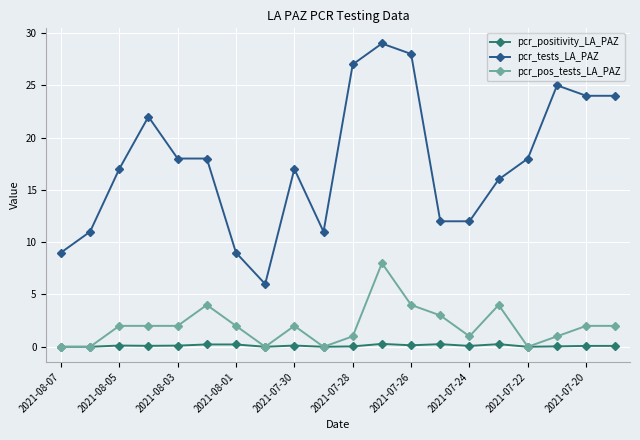

At how many categories does at least one series exceed 13?

13